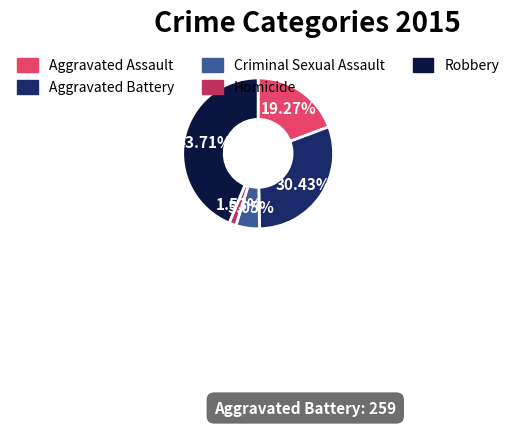

Rank the categories by value from highest to lowest.

Robbery, Aggravated Battery, Aggravated Assault, Criminal Sexual Assault, Homicide